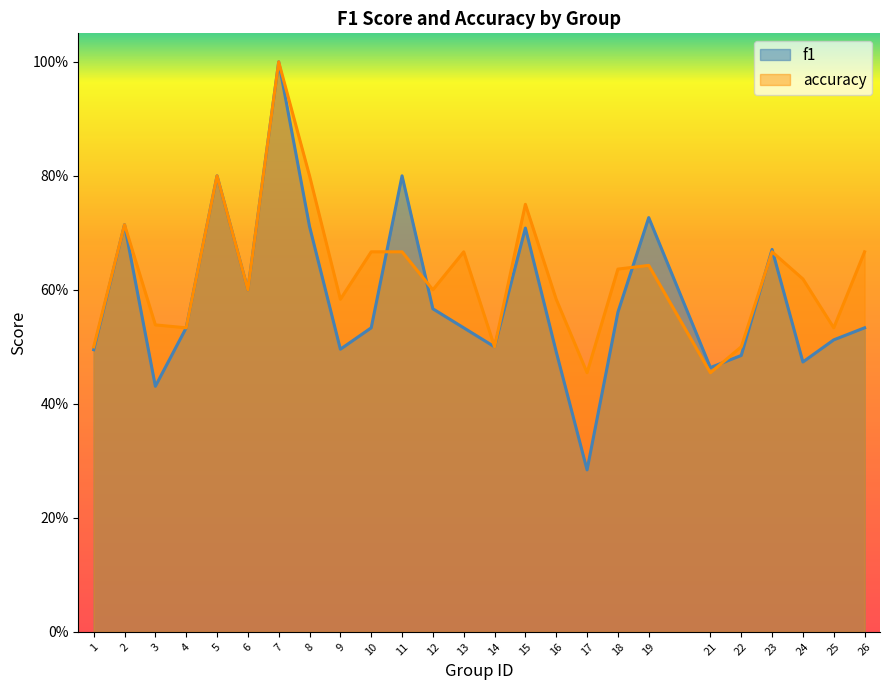

At which category is the sum across all series the highest?

7